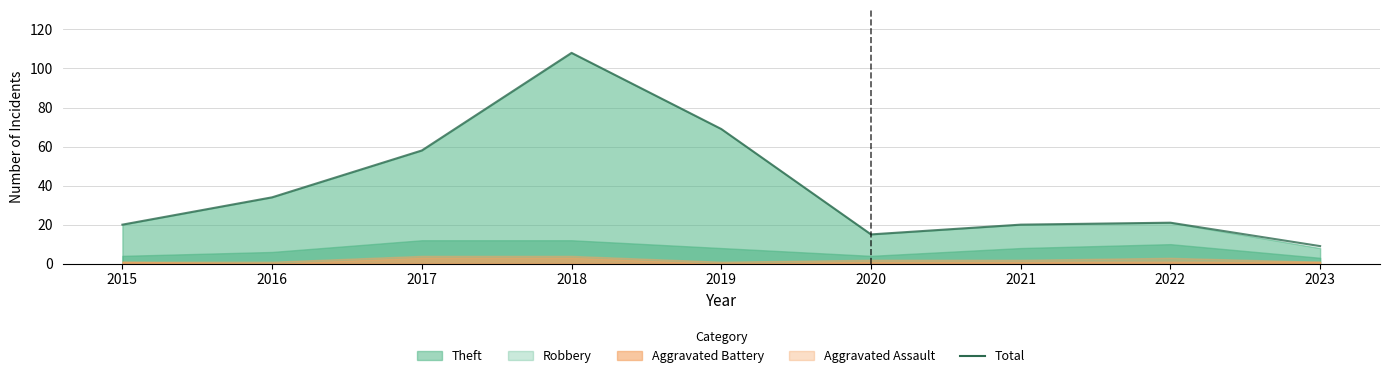

What is the value of the 7th point from the left?

20